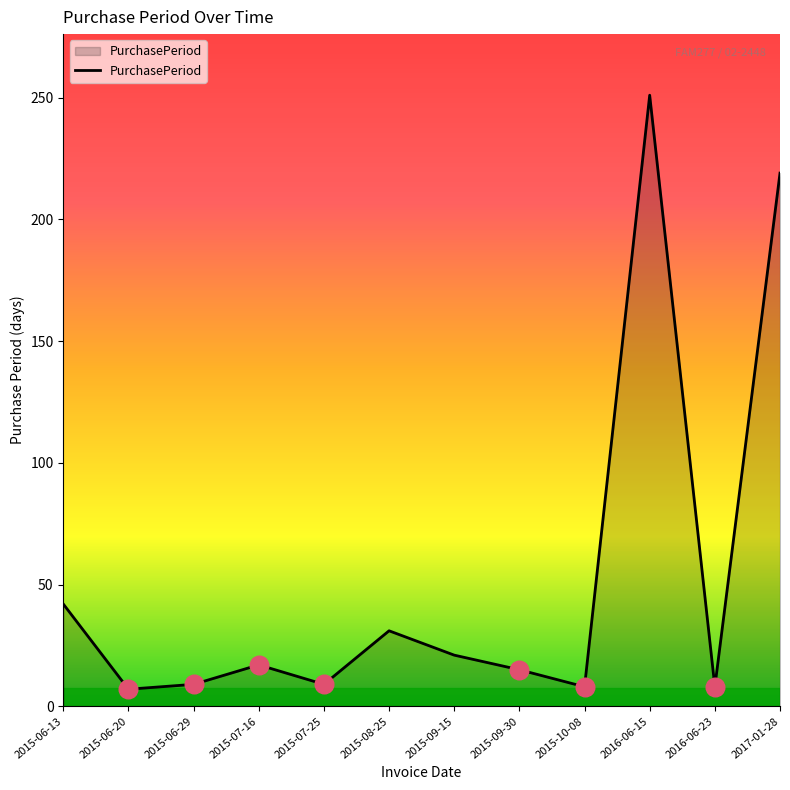

Approximately how many times larger is the value at 2015-07-16 compared to 2015-10-08?

2.1